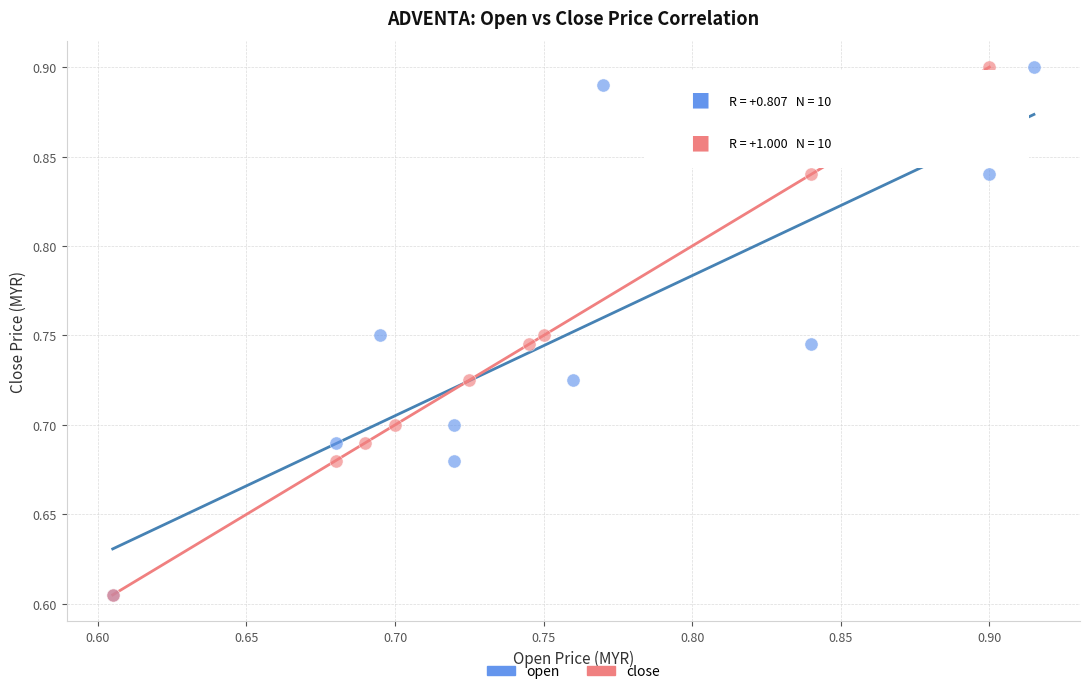

What are all the series names shown in the legend?

open, close